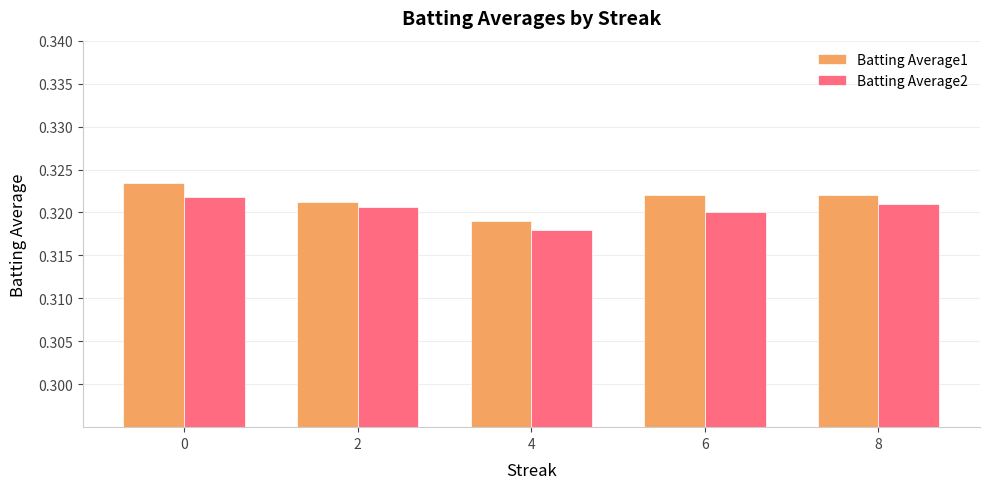

Rank the series at 2 from highest to lowest value.

Batting Average1, Batting Average2